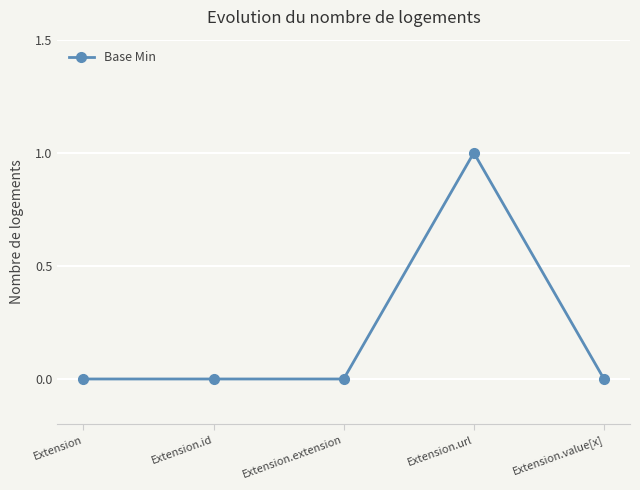

Between Extension and Extension.url, which is larger?

Extension.url